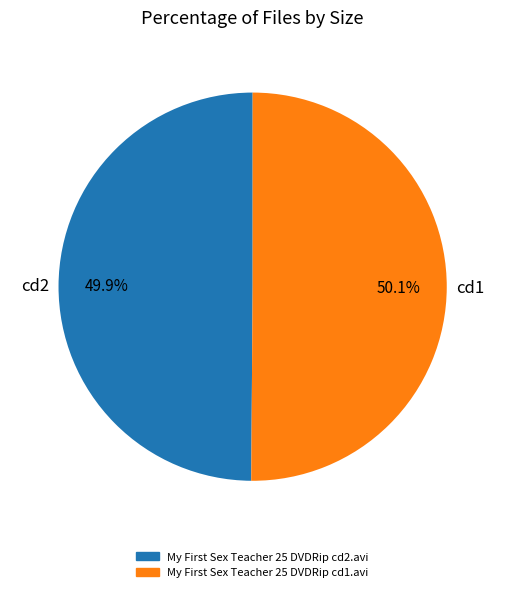

Is there a majority slice in this chart?

Yes